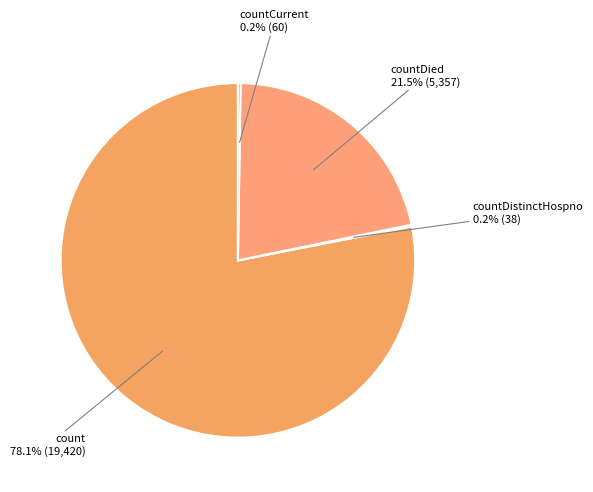

Which slice is the largest?

count